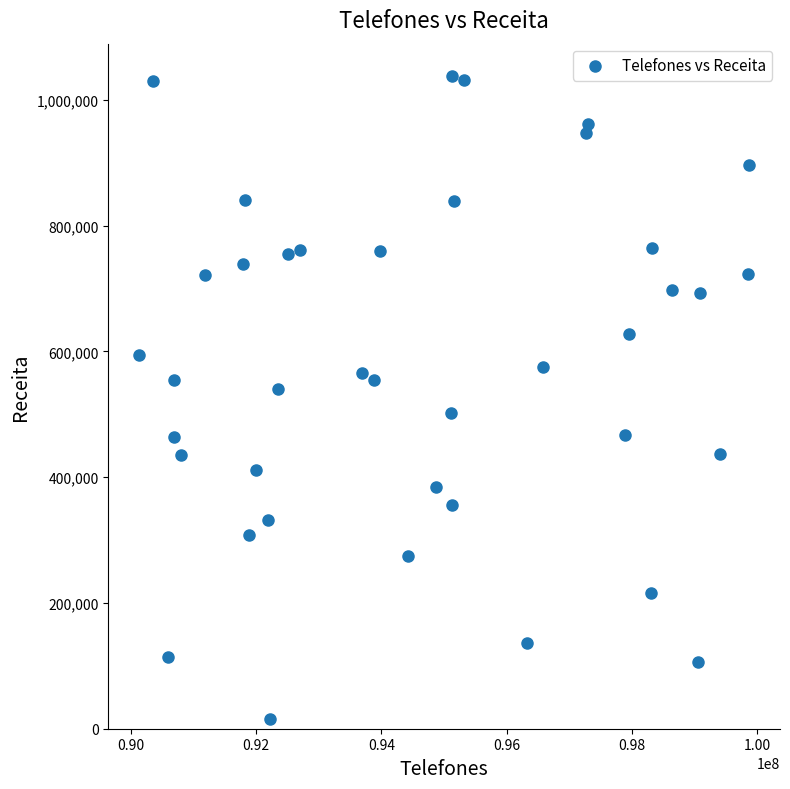

What Y value in the scatter plot is closest to 526843?

540641.4